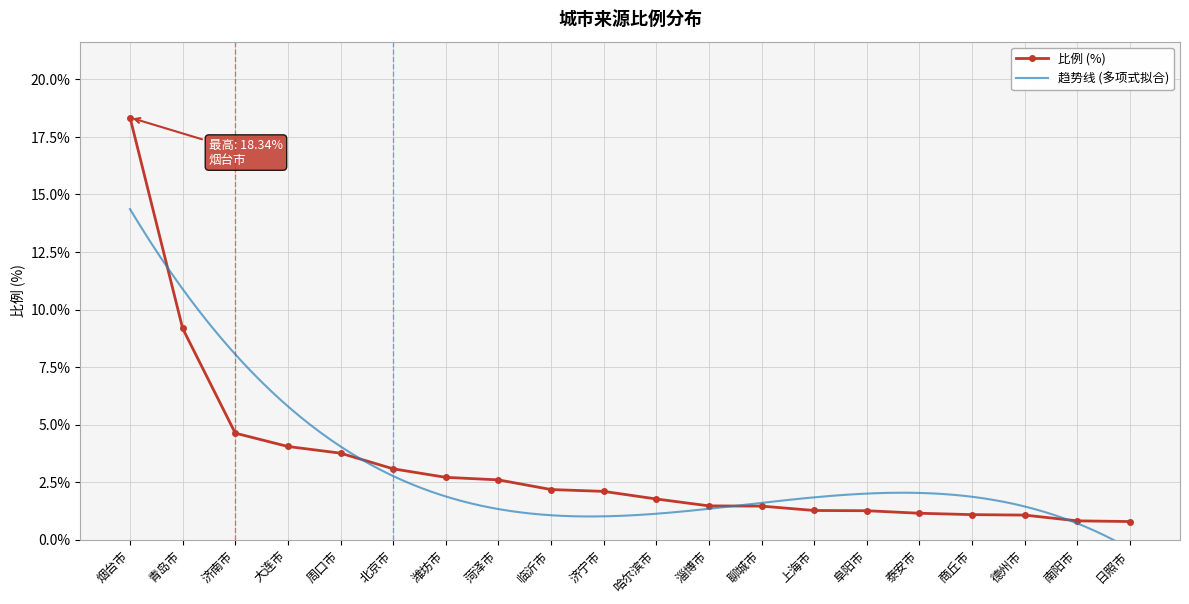

Is it true that 比例 (%) equals 2.6 at 菏泽市?

True